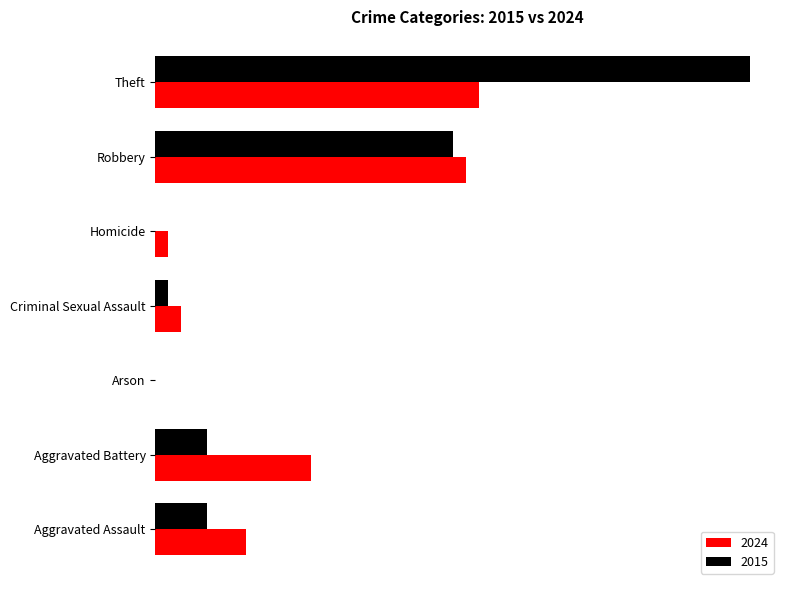

What is the spread (max minus min) of values at Aggravated Assault?

3